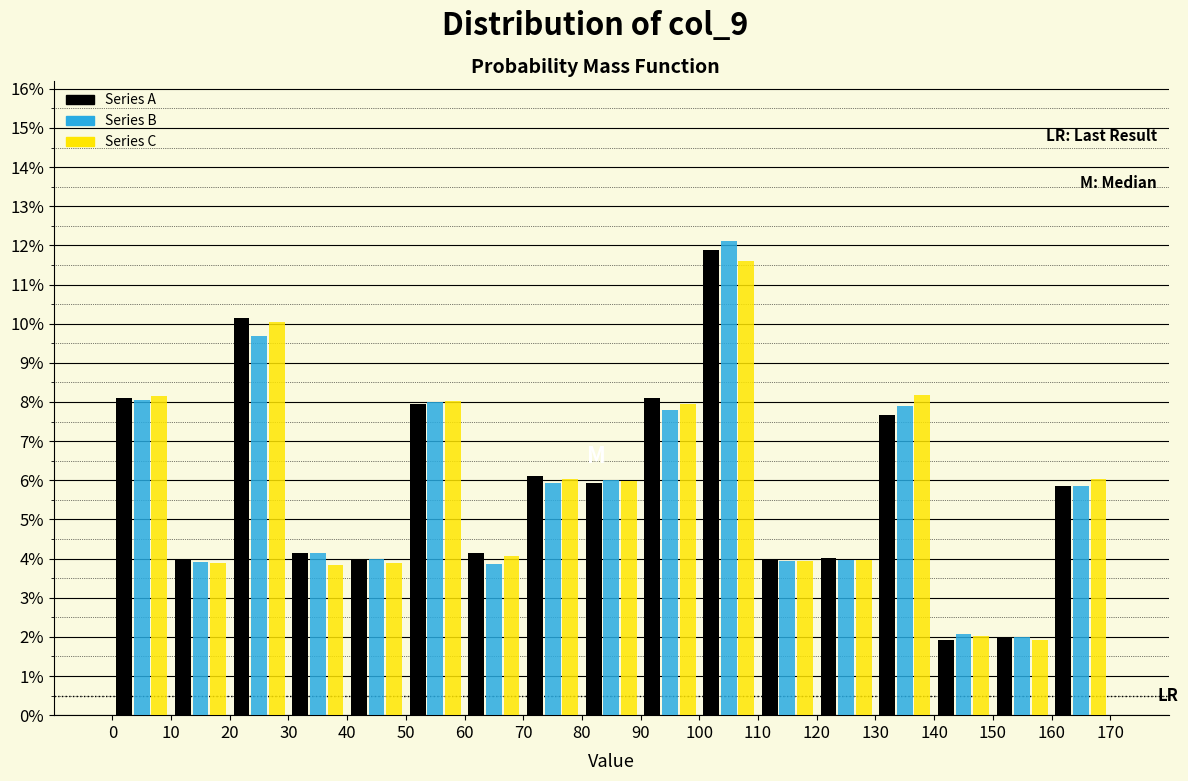

In the Series A series, which range on the x-axis has the tallest bar?

100 to 110